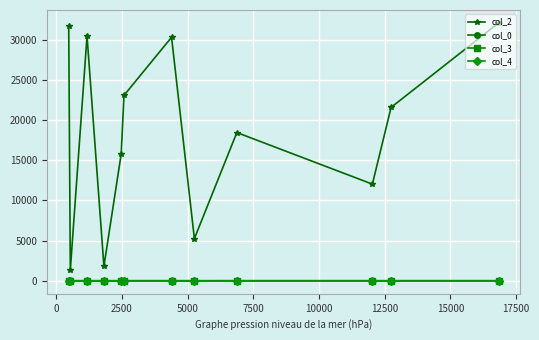

Which series has the largest total across all categories?

col_2